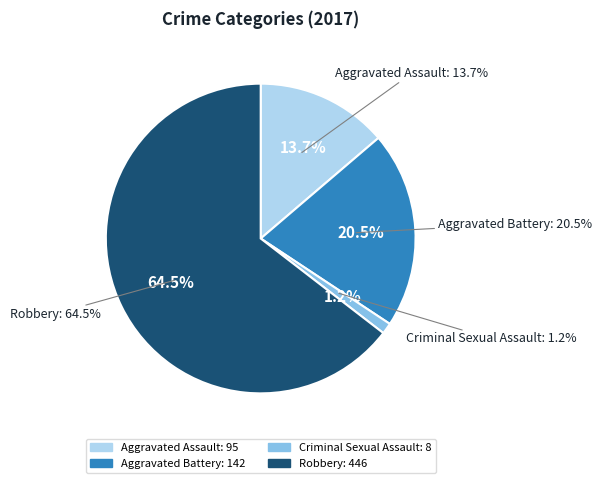

What portion of the pie excludes Criminal Sexual Assault?

98.8%